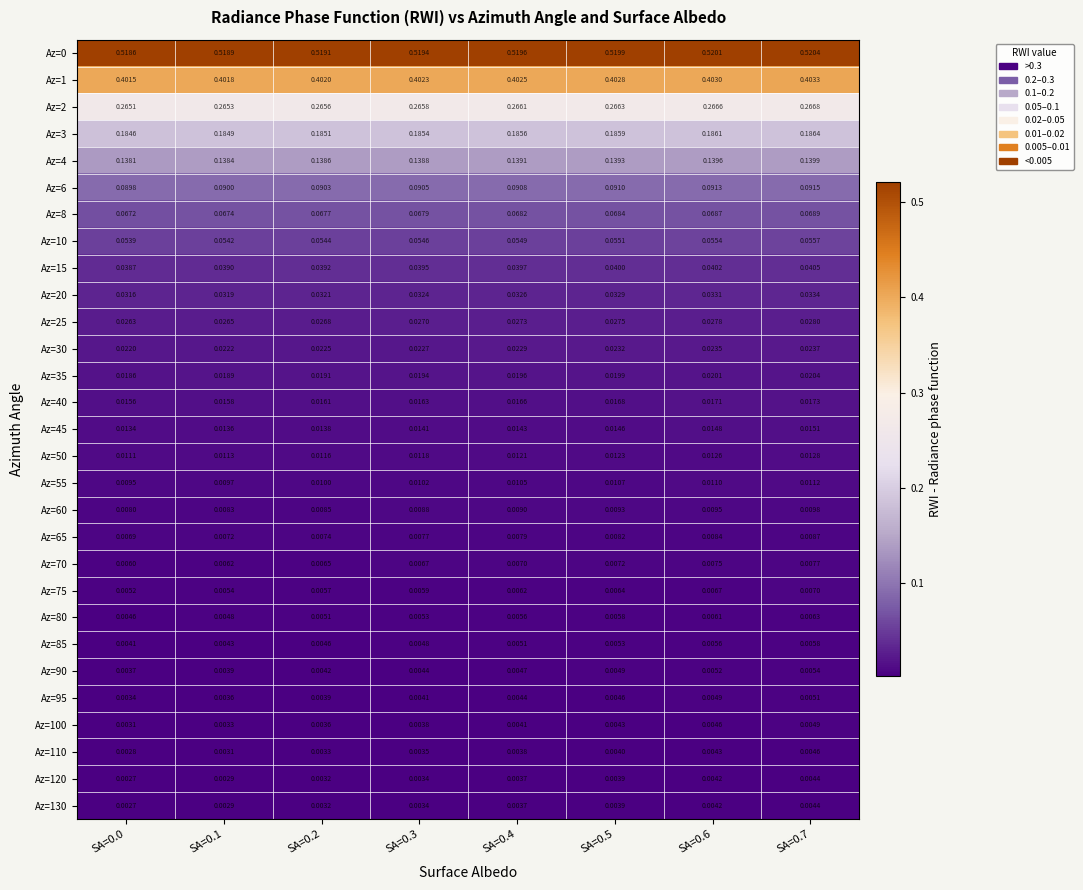

Is the value of Az=65 at SA=0.1 greater than the value of Az=6 at SA=0.0?

No